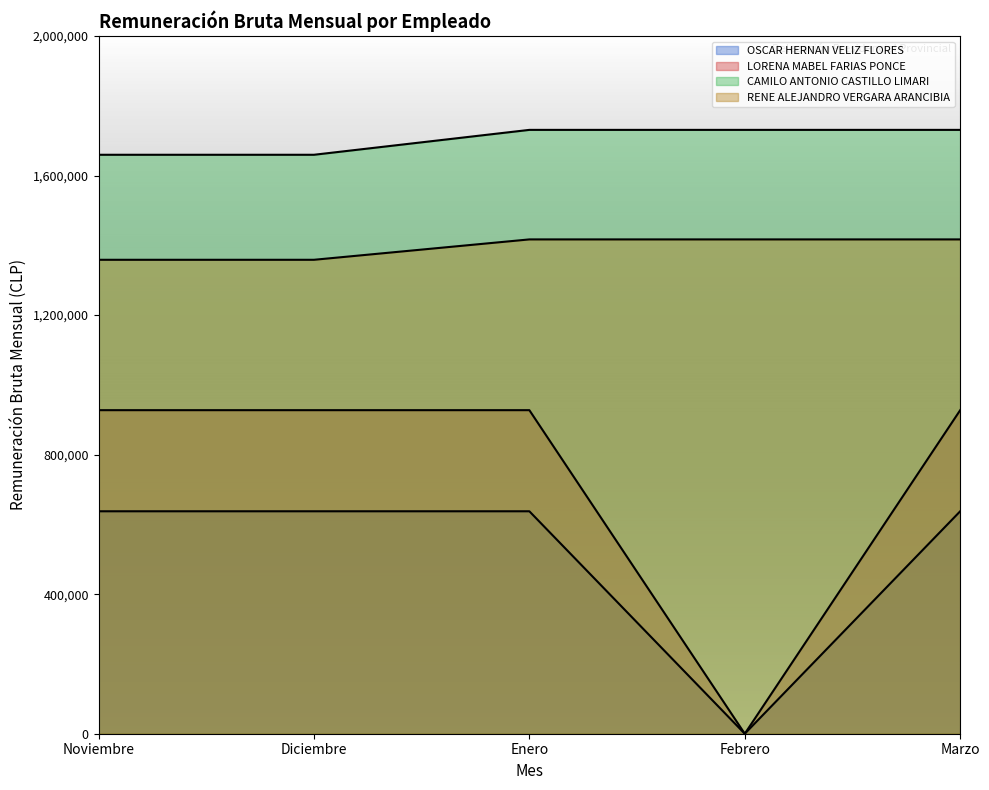

Does the chart have visible grid lines?

No